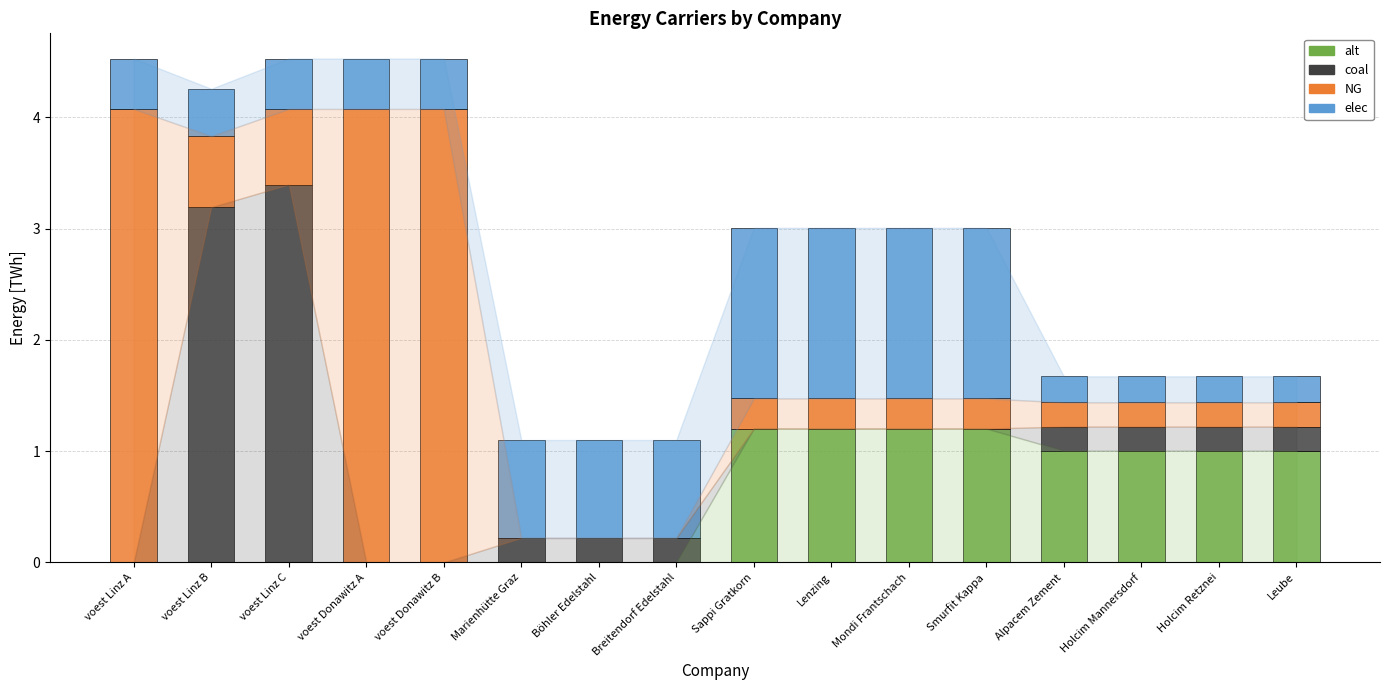

What is the sum of all alt values?

8.8